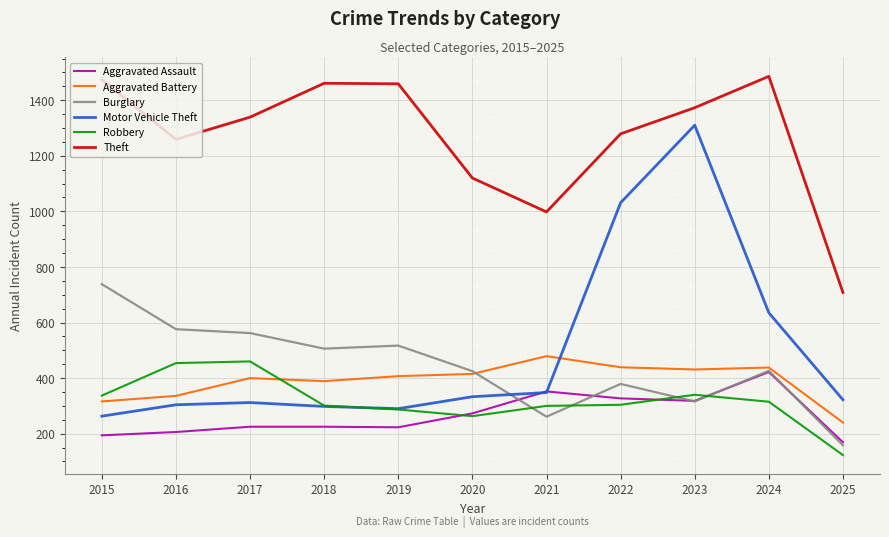

Rank the series at 2017 from lowest to highest value.

Aggravated Assault, Motor Vehicle Theft, Aggravated Battery, Robbery, Burglary, Theft